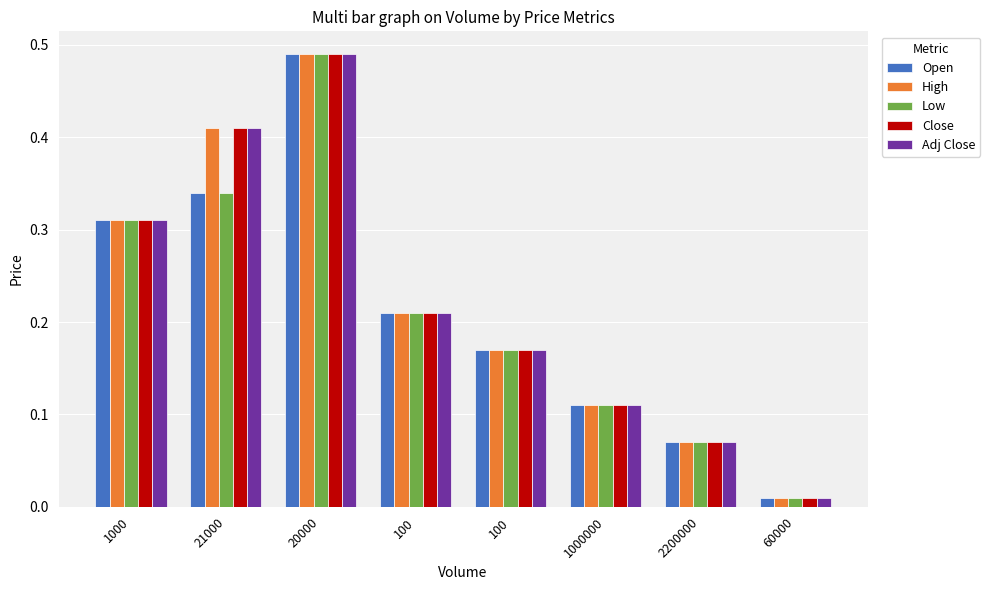

Which series has the largest range (max minus min)?

Open